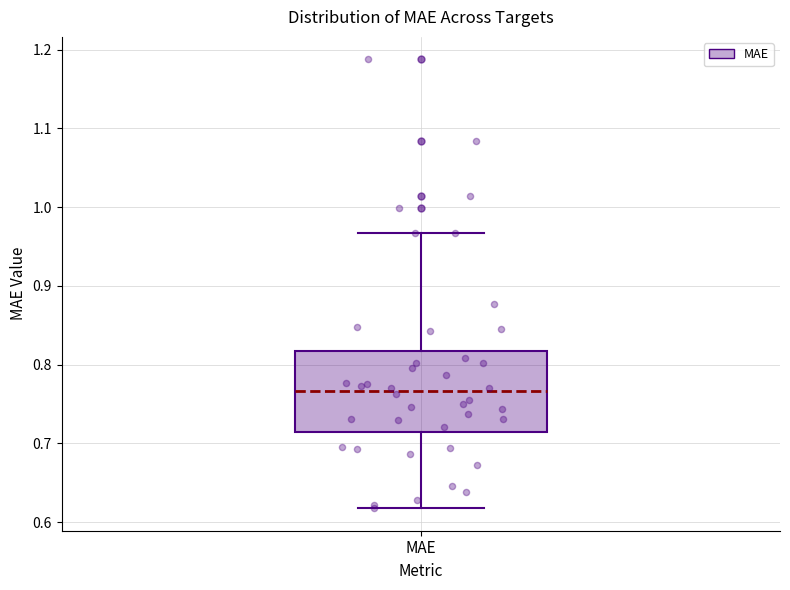

Where is the lower edge of the box for MAE on the y-axis? The values are not printed on the chart, so give them approximately, as read against the axis.

0.71